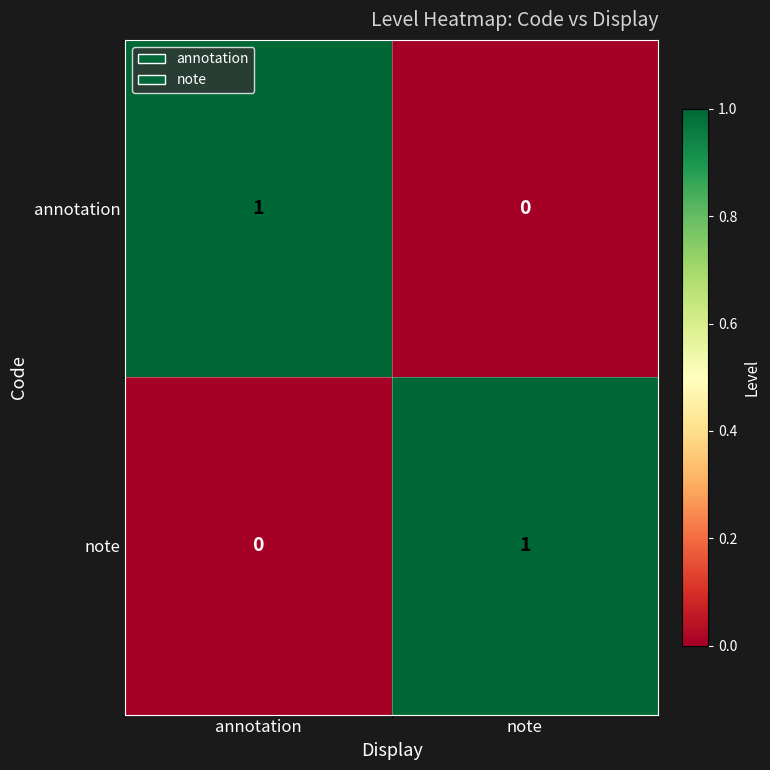

Is it true that annotation equals 0 at note?

True